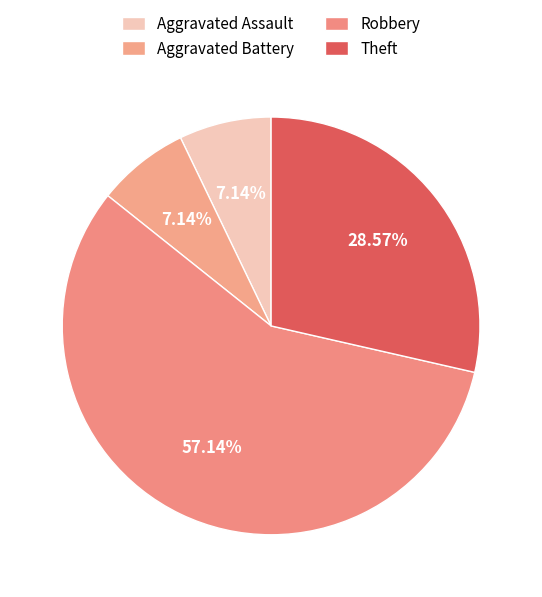

Which category has the biggest portion of the pie?

Robbery